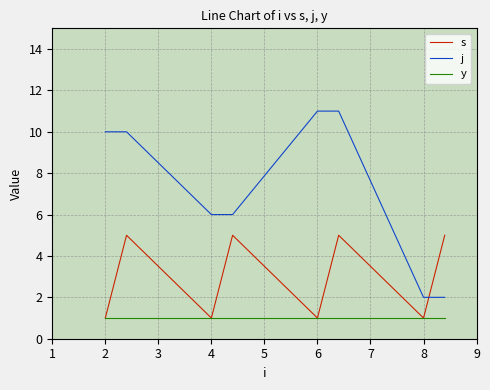

Rank the series by their average value, from lowest to highest.

y, s, j